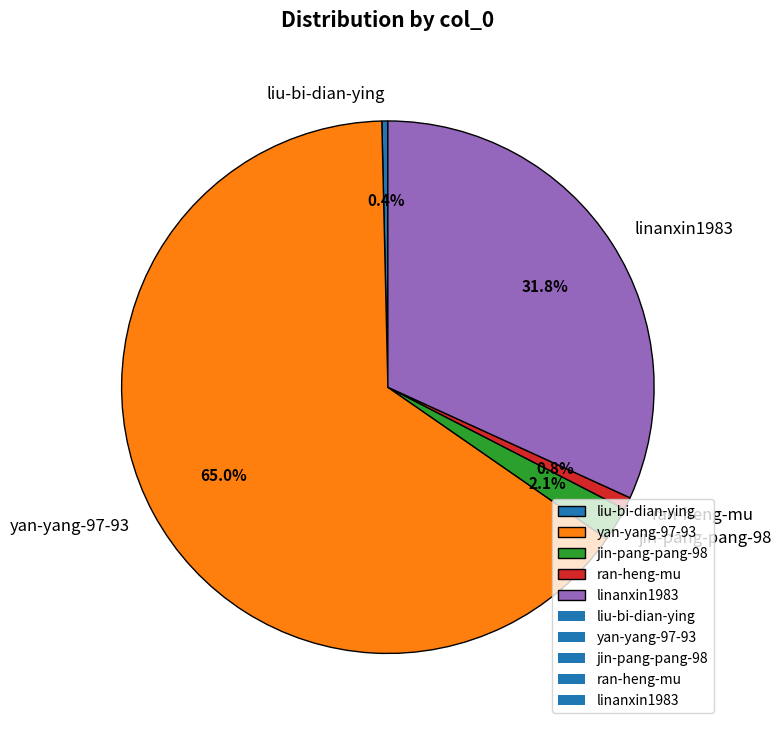

What portion of the pie excludes linanxin1983?

68.2%